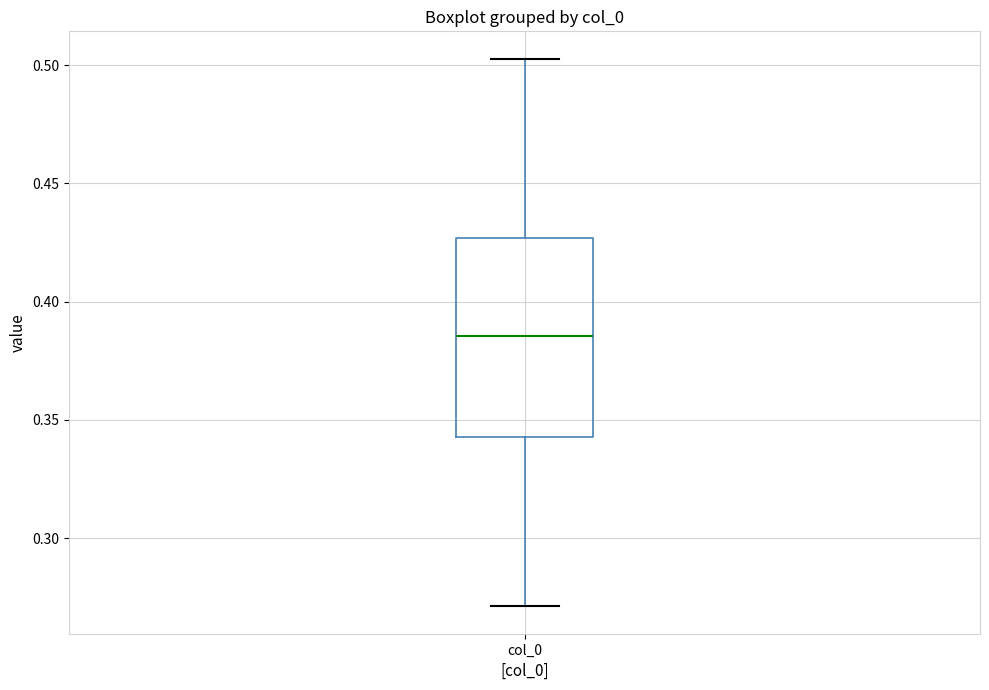

Transcribe this box plot: give where the median line is, the range the box spans, and where the two whiskers end, as read against the y-axis. The values are not printed on the chart, so give them approximately, as read against the axis.

median 0.385, box 0.345 to 0.425, whiskers 0.270 to 0.505